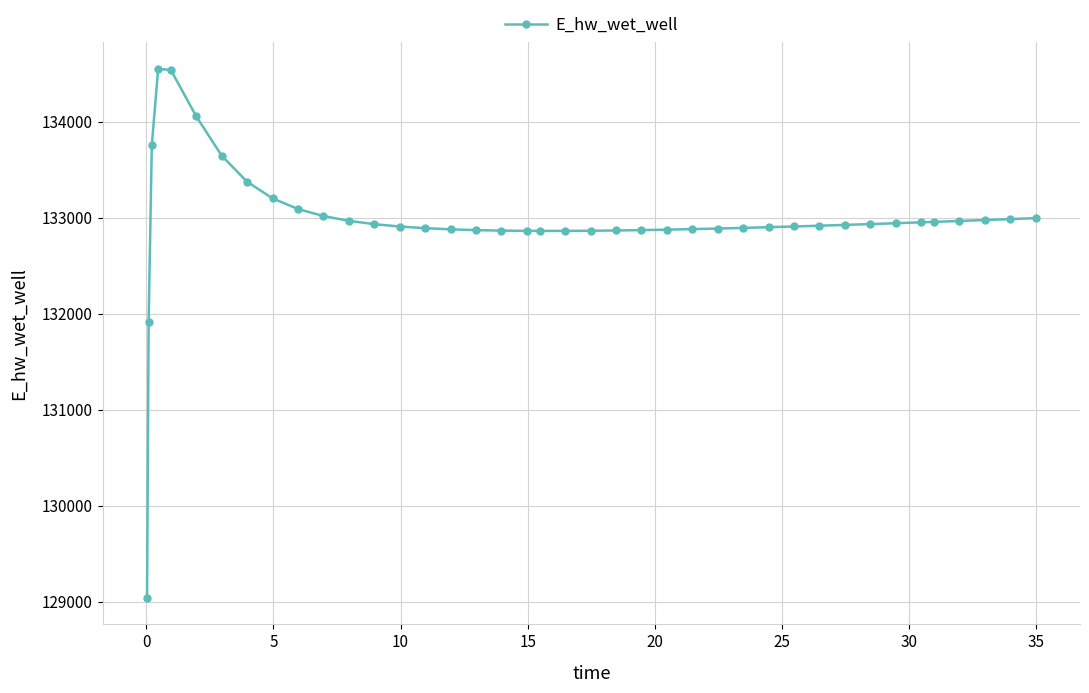

What is the smallest value displayed?

129041.9